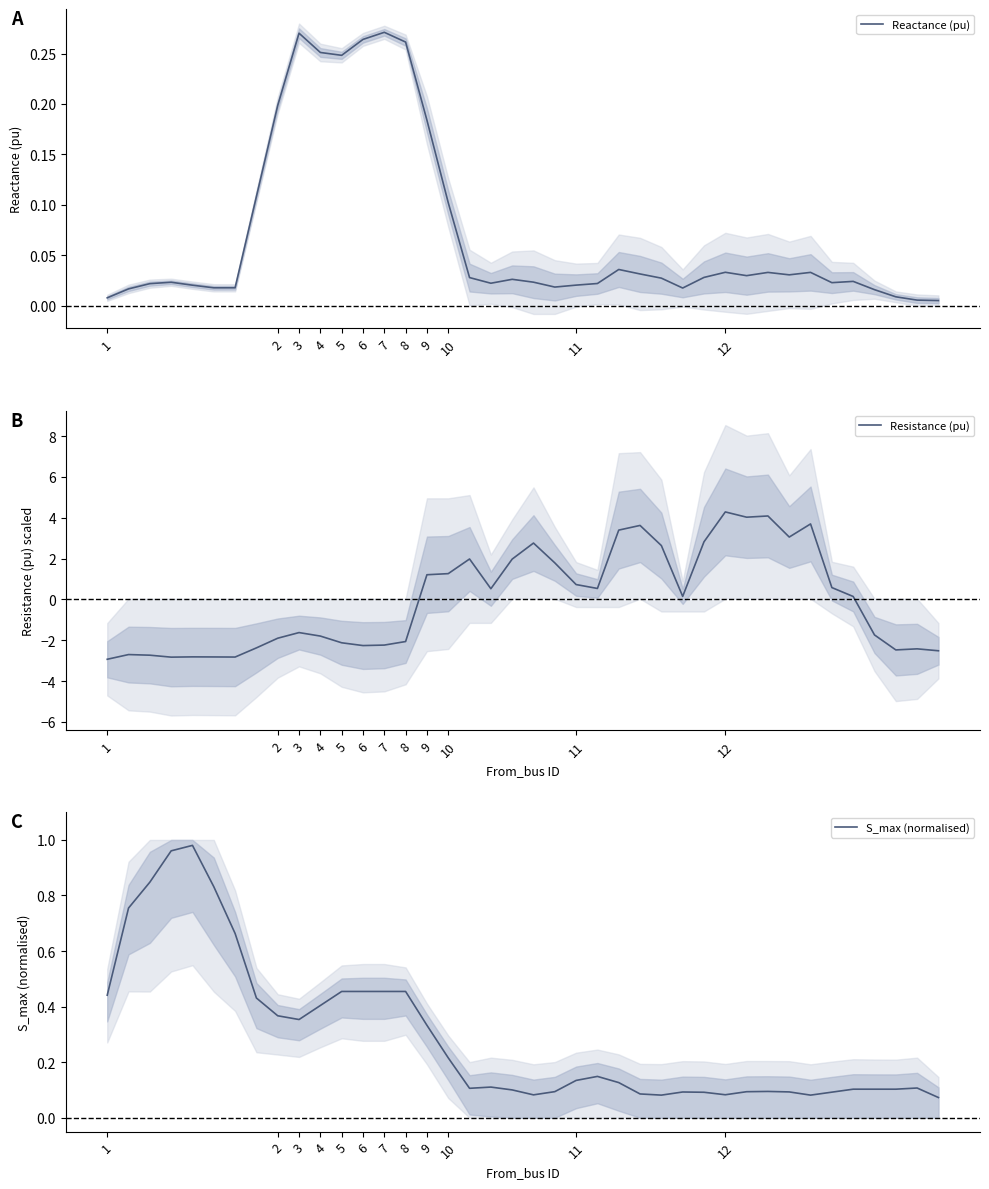

What is the minimum value for Resistance (pu)?

-2.9